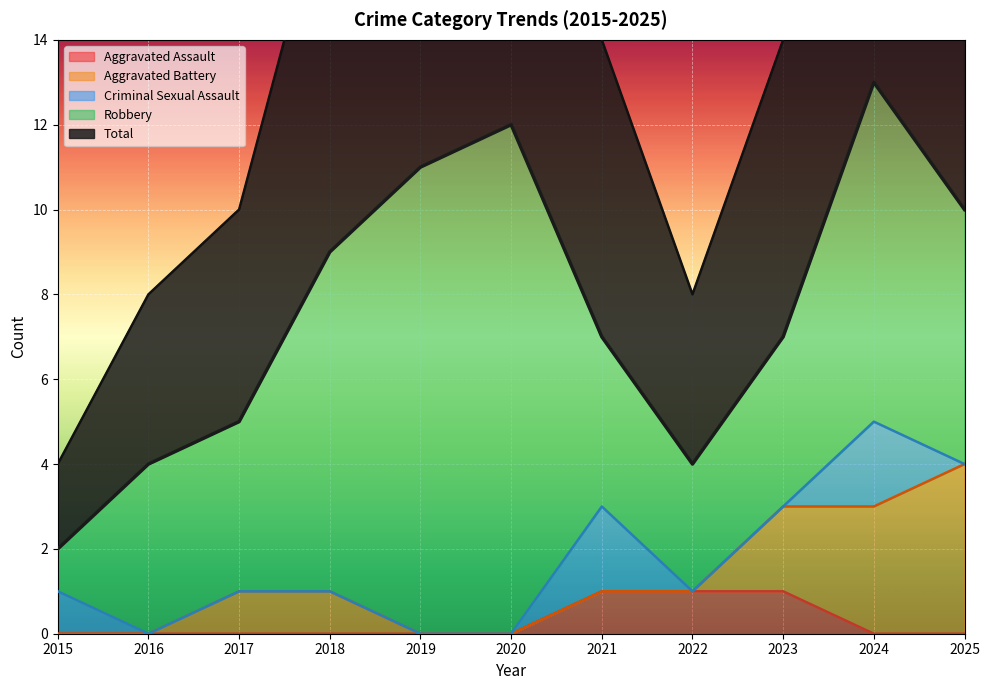

Which series ends up on top after the final intersection of Aggravated Battery and Aggravated Assault?

Aggravated Battery